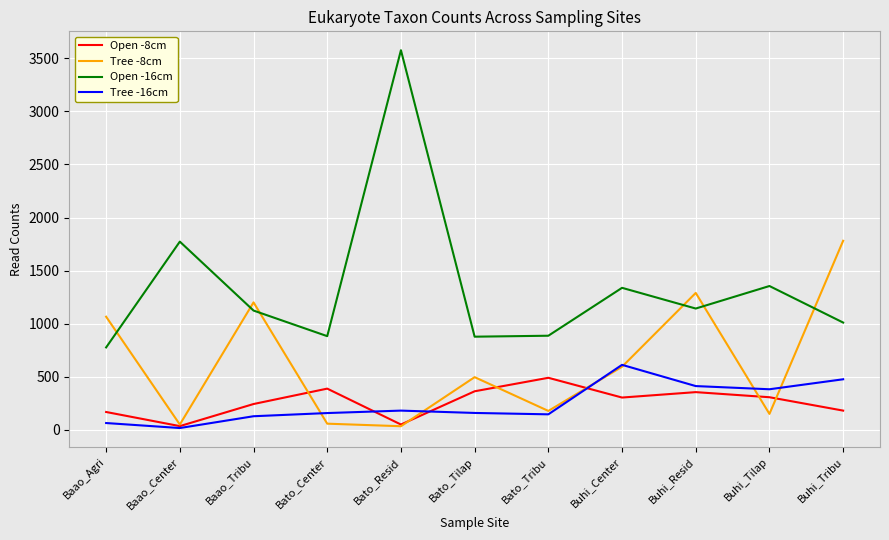

At how many categories does at least one series exceed 3263?

1